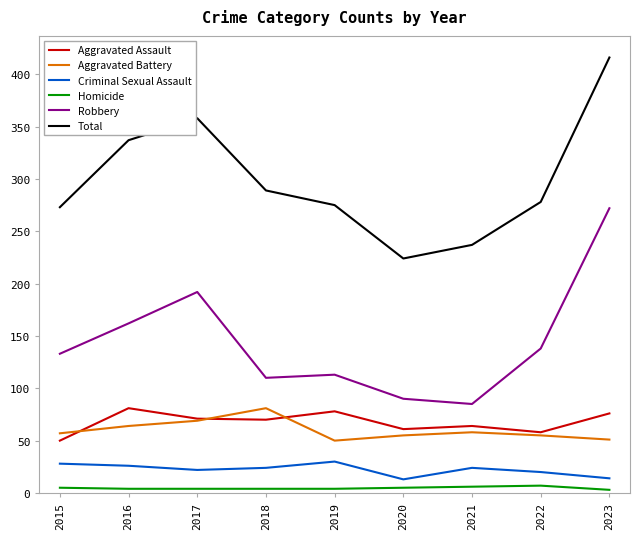

The Robbery series shows 162 at 2016. True or false?

True